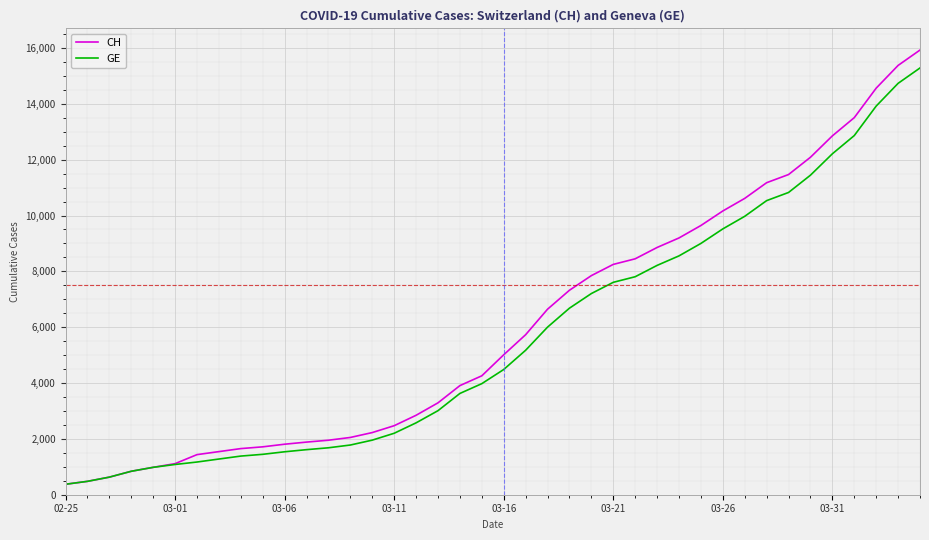

Which series has the widest spread of values?

CH